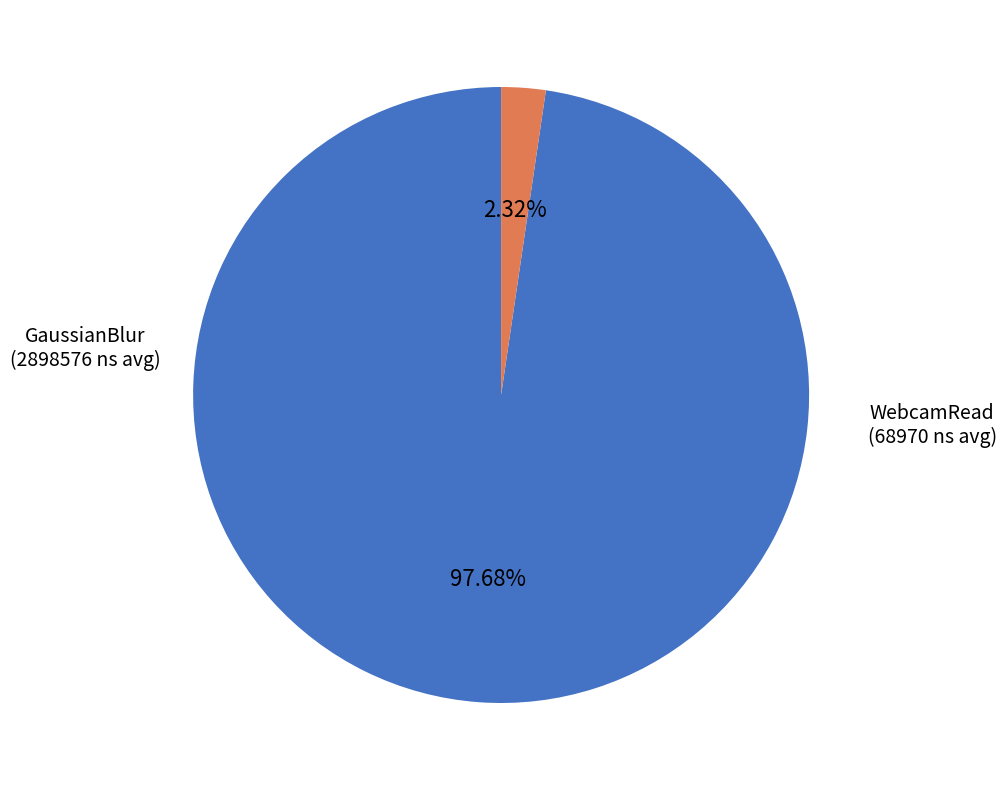

Is there a majority slice in this chart?

Yes